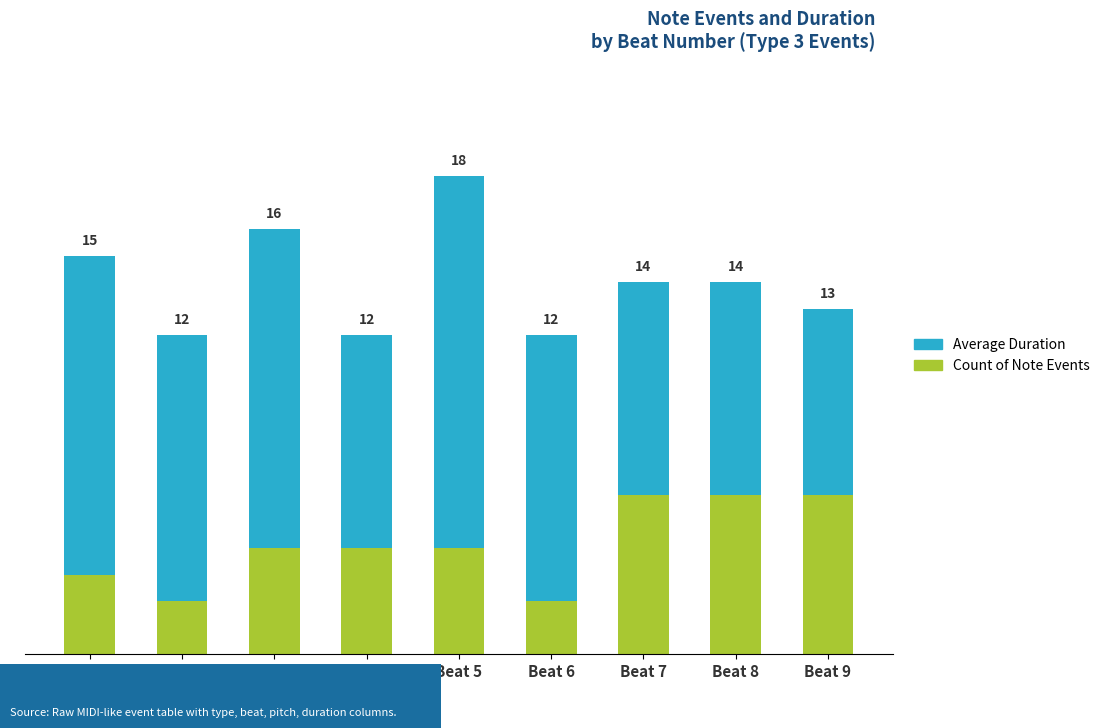

At which category is the sum across all series the highest?

Beat 5